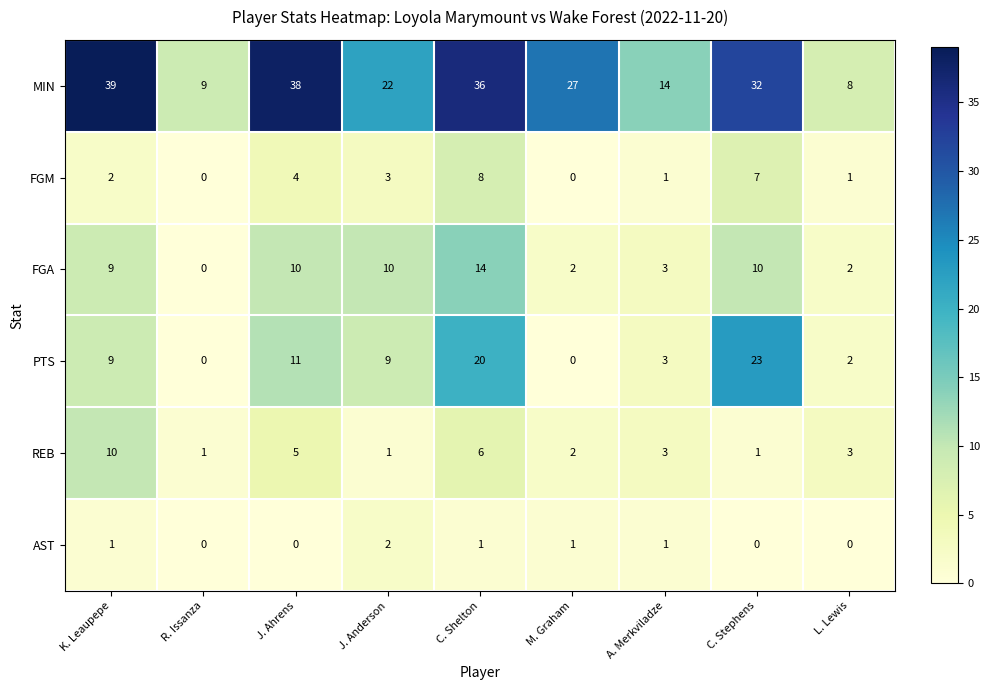

Rank the series at C. Shelton from lowest to highest value.

AST, REB, FGM, FGA, PTS, MIN